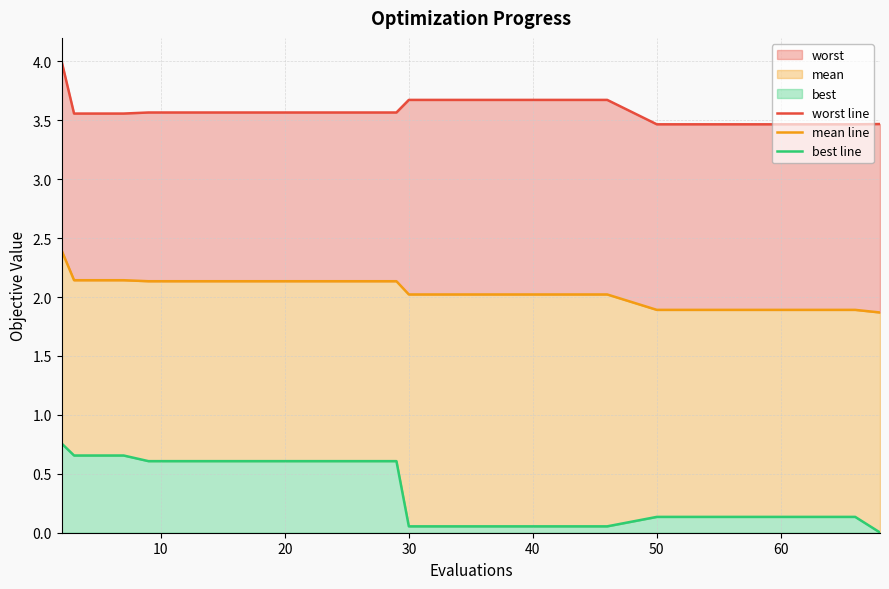

Which series has the largest total across all categories?

worst line